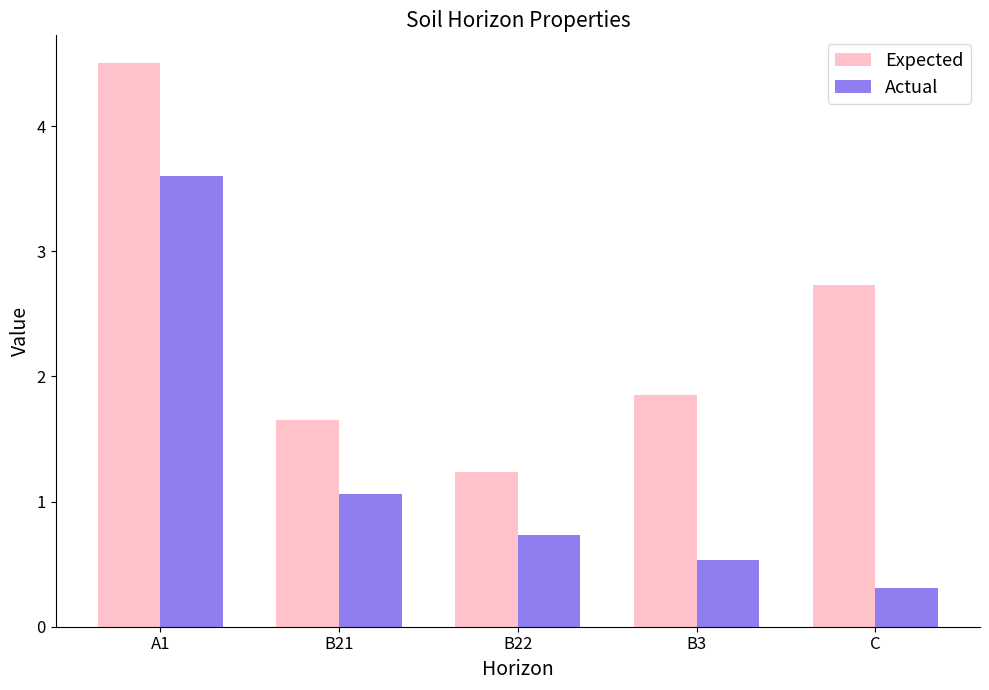

At which label does Expected reach its minimum?

B22